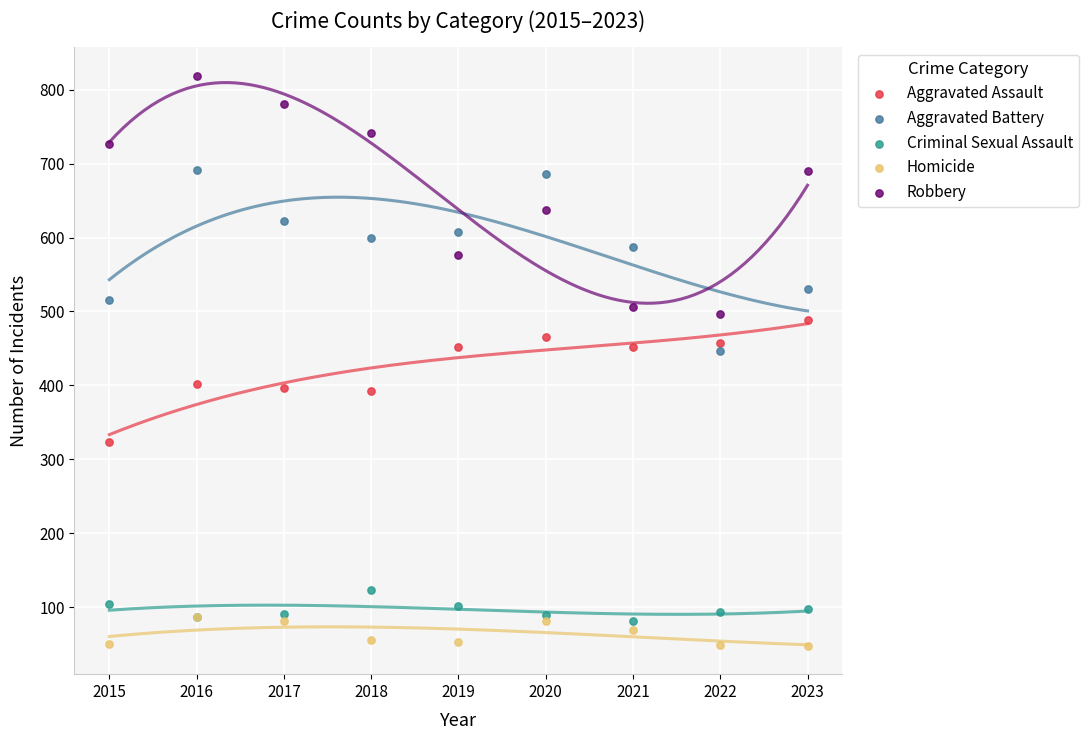

In the Robbery series, what Y value is closest to 657?

637